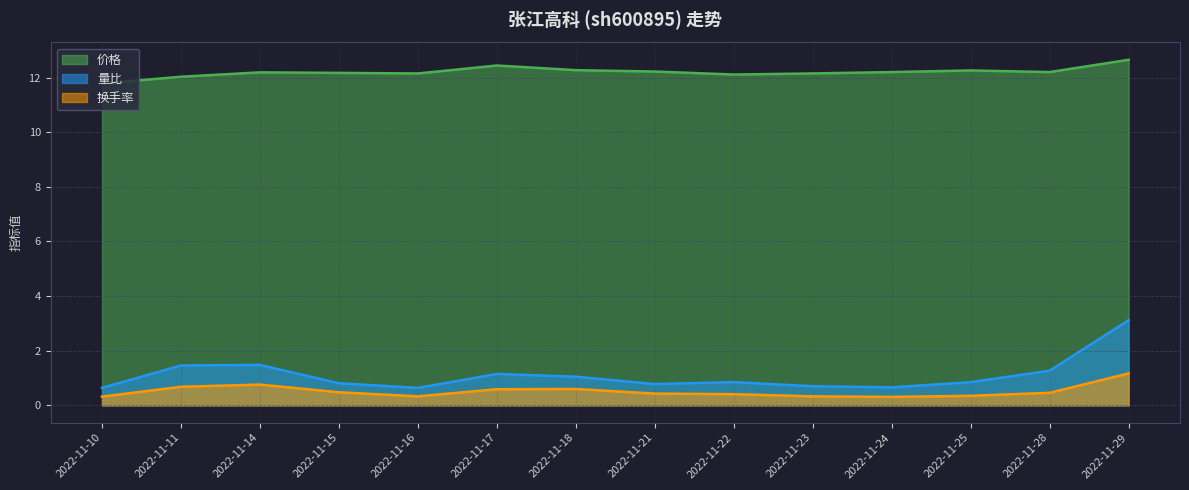

Rank the series by their maximum value, from highest to lowest.

价格, 量比, 换手率